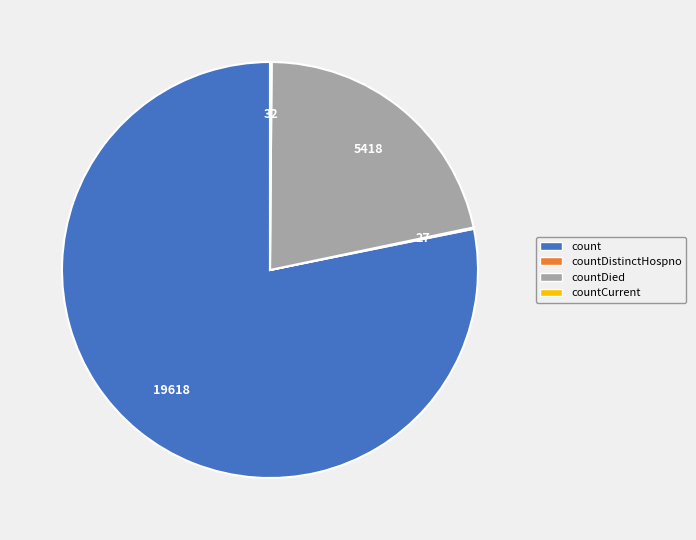

True or false: count accounts for 78% of the total.

True